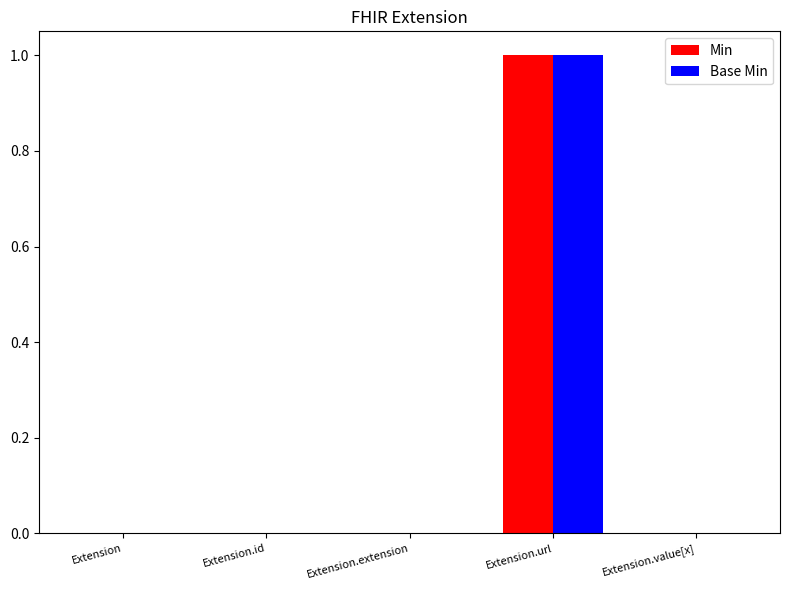

At which category does the chart reach its peak across all series?

Extension.url